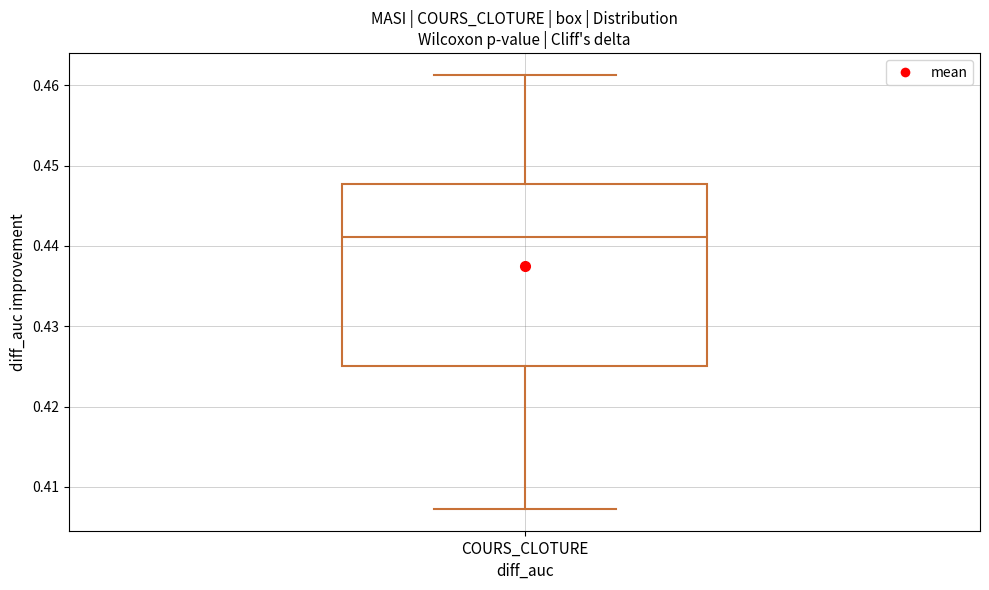

Where does the median line of the box for COURS_CLOTURE sit on the y-axis? The values are not printed on the chart, so give them approximately, as read against the axis.

0.441